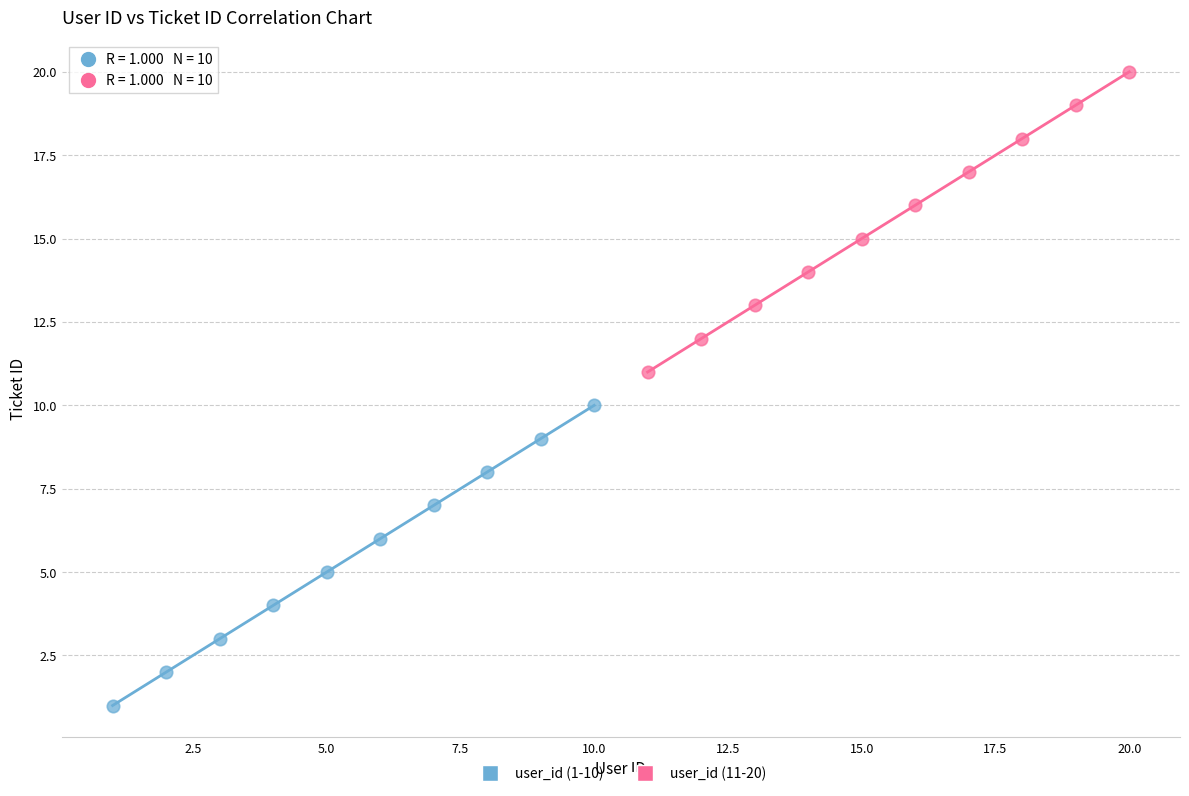

Which series reaches the maximum Y coordinate?

user_id (11-20)